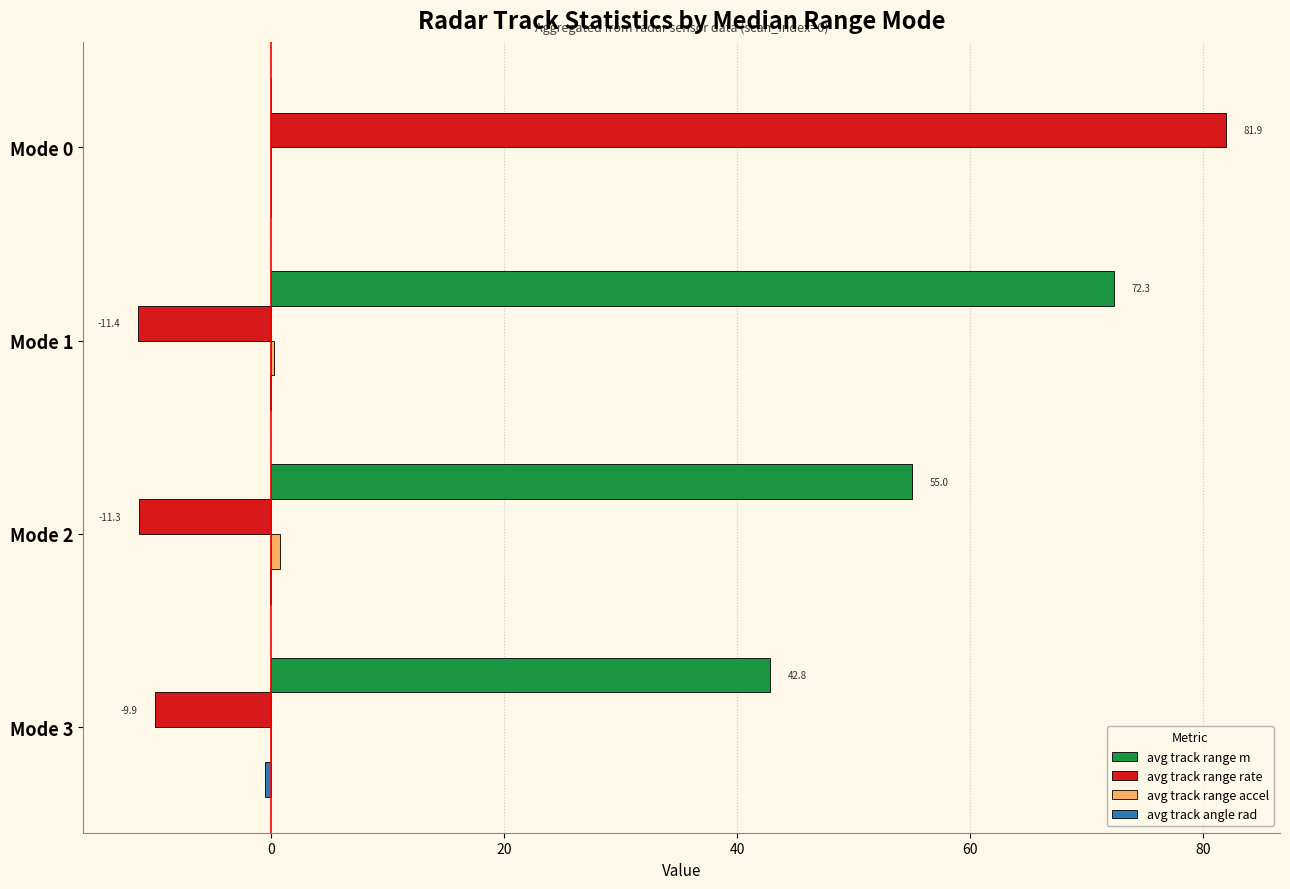

Which label corresponds to the largest value in the chart?

Mode 0